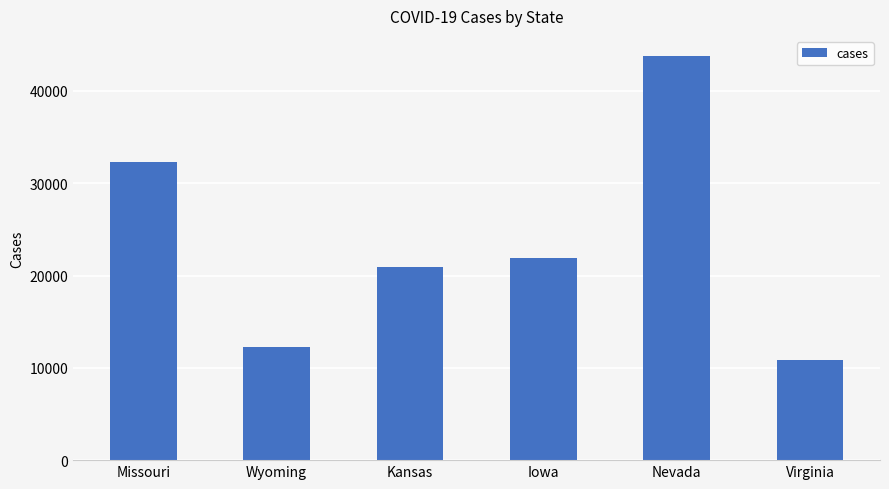

True or false: the data shows 34418 at Iowa.

False